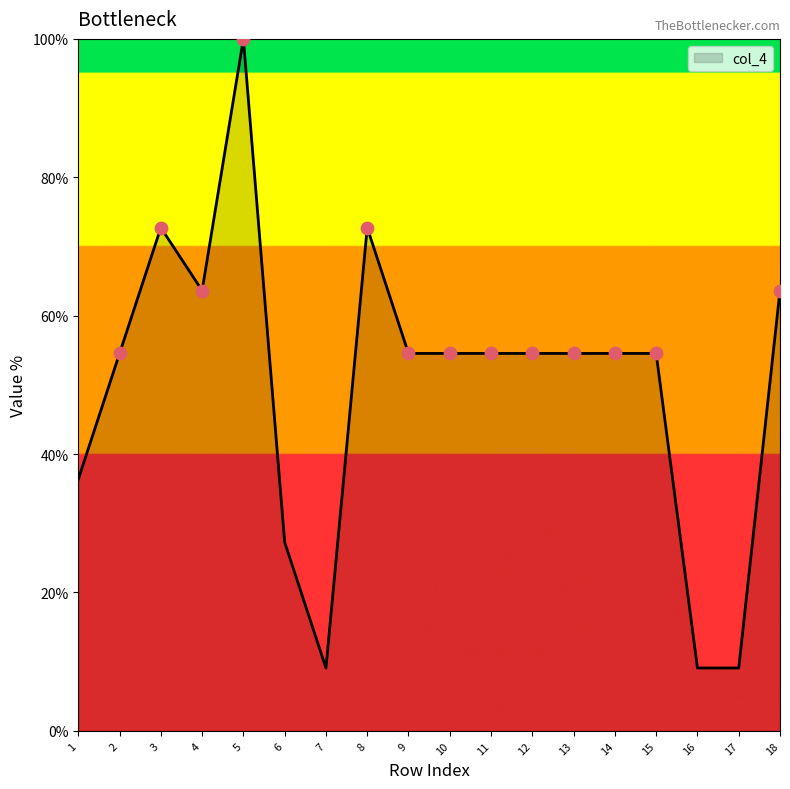

What is the ratio of the value at 4 to the value at 2?

1.2